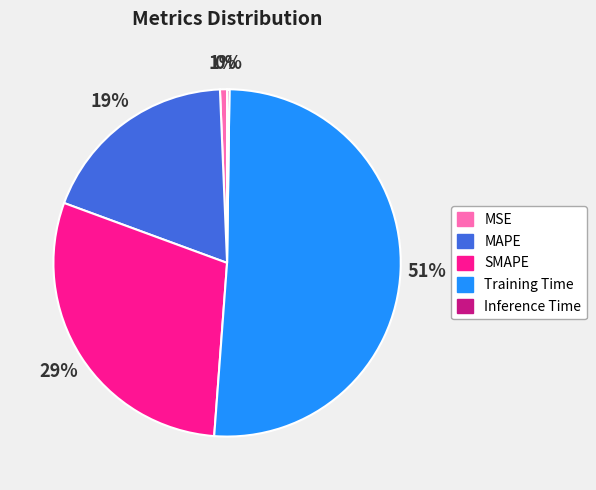

What is the largest slice in the pie chart?

Training Time